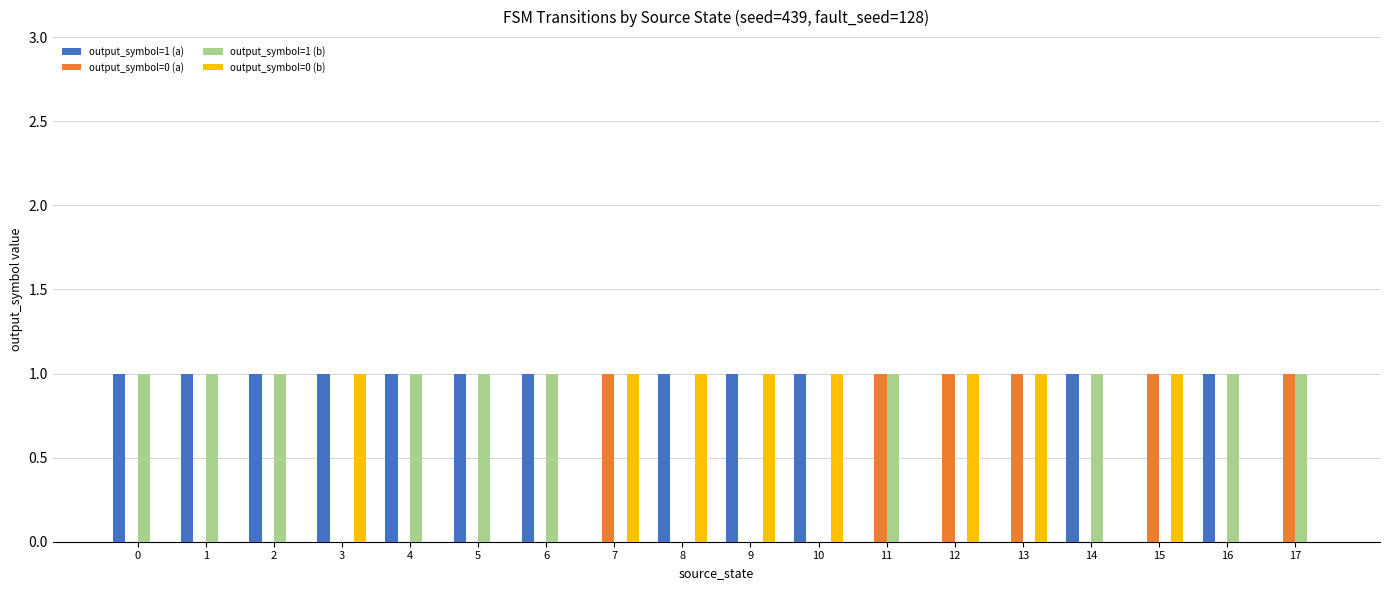

The value of output_symbol=0 (a) at 10 is -1. True or false?

False